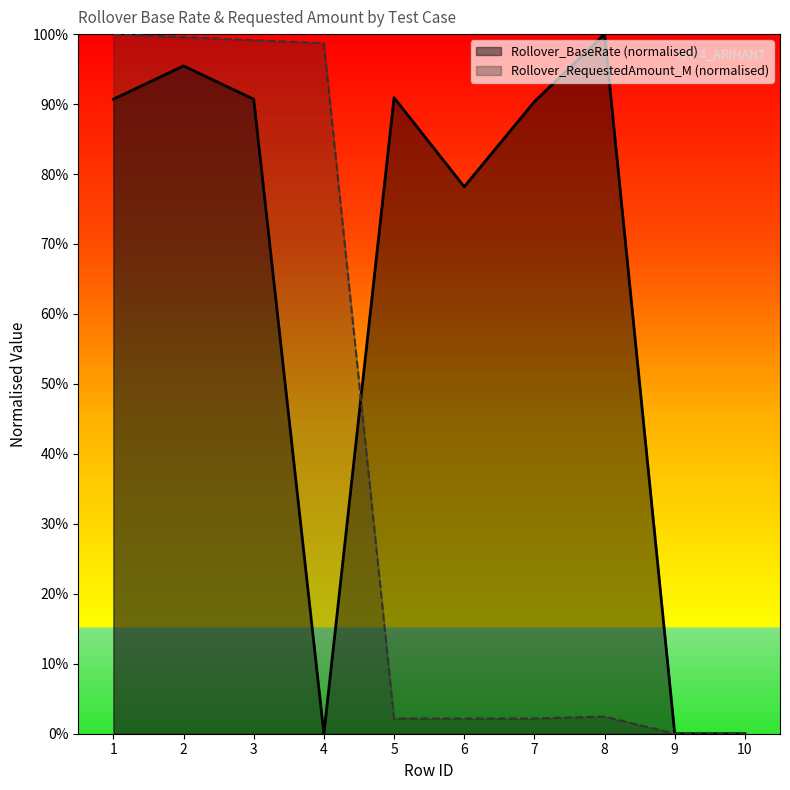

Which has a higher value, 1 or 6?

1